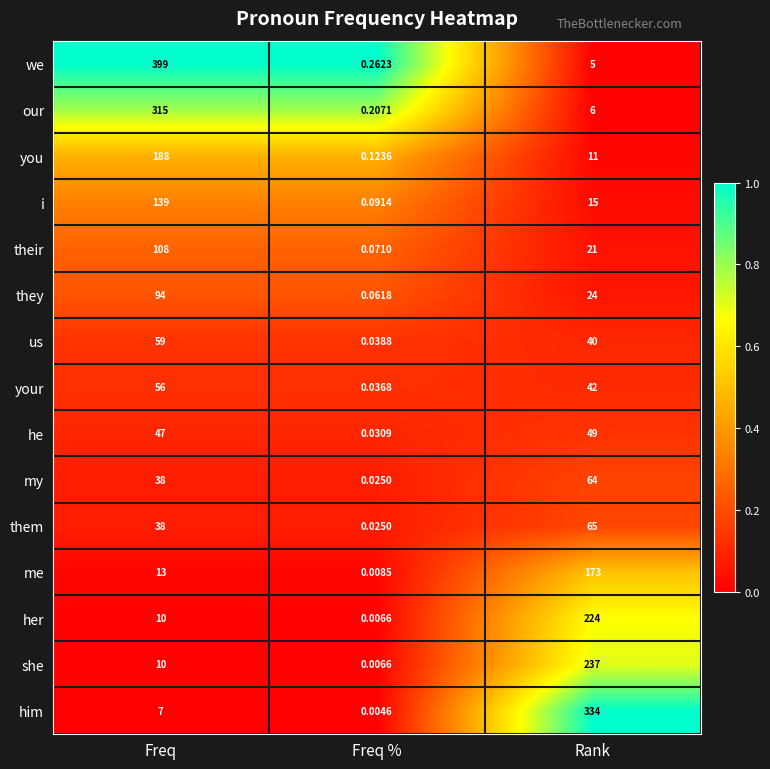

Which series has the largest total across all categories?

we